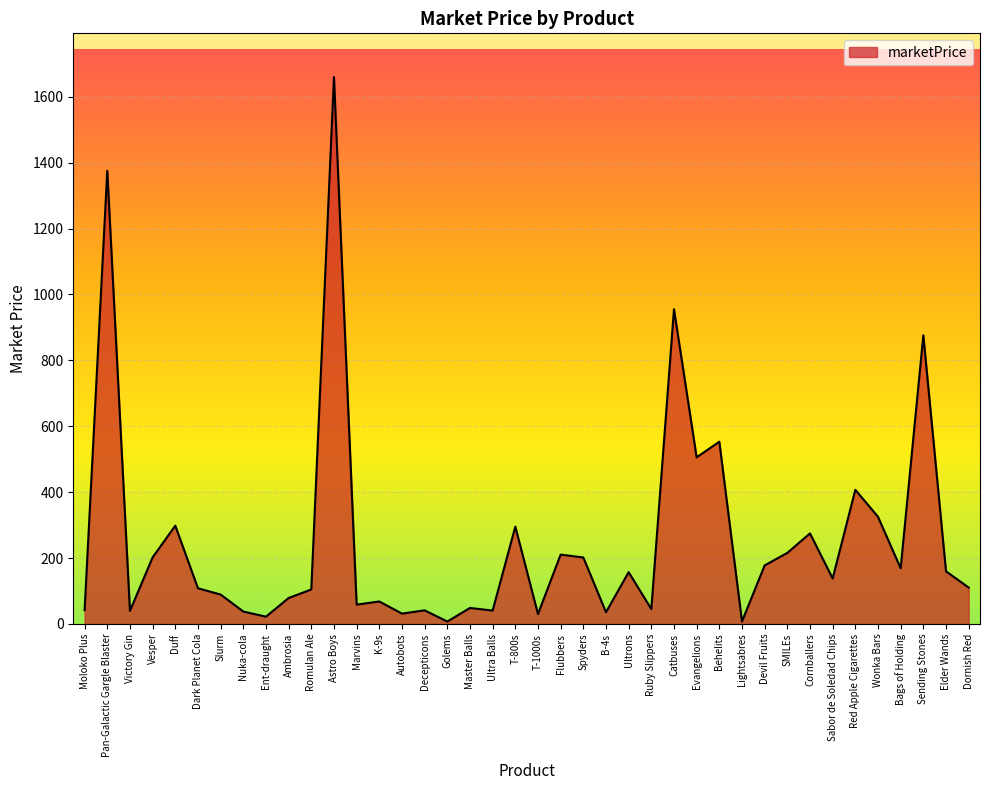

What position from the right is Nuka-cola?

33